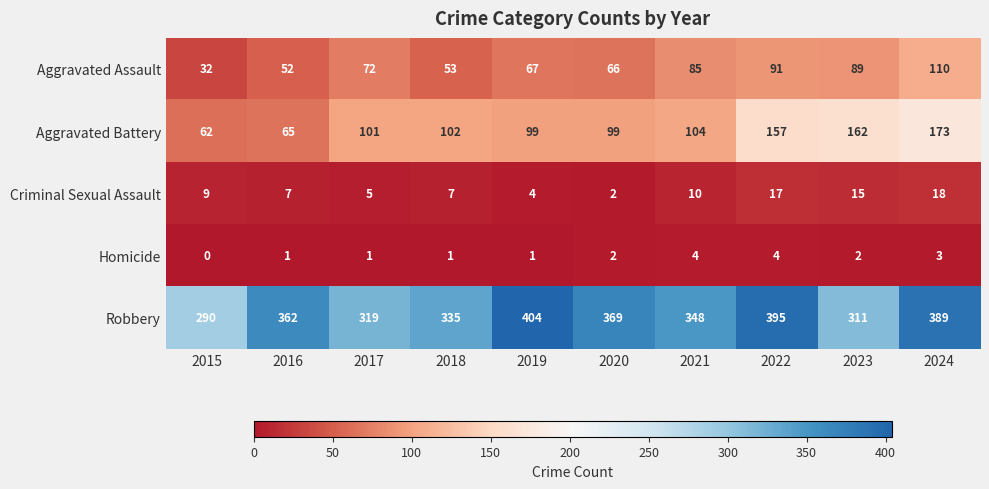

Which series has the largest total across all categories?

Robbery